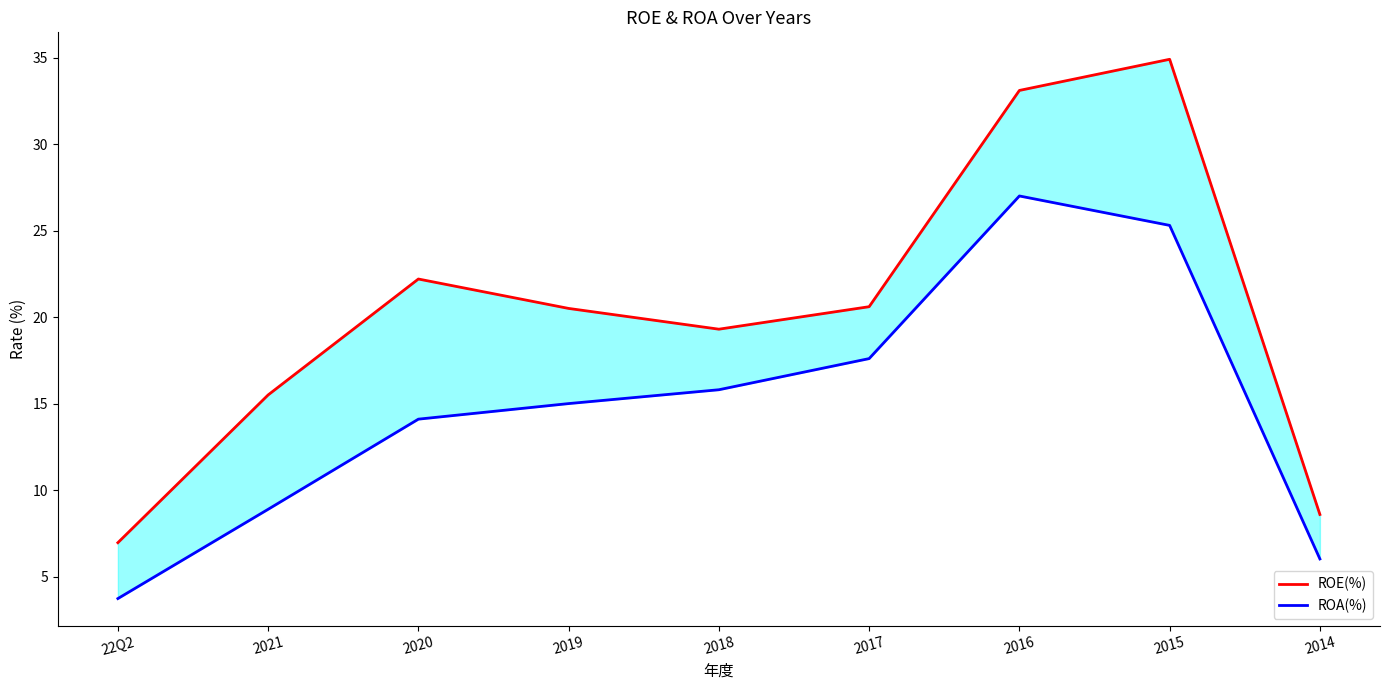

Where is ROA(%) nearest to the value 15?

2019